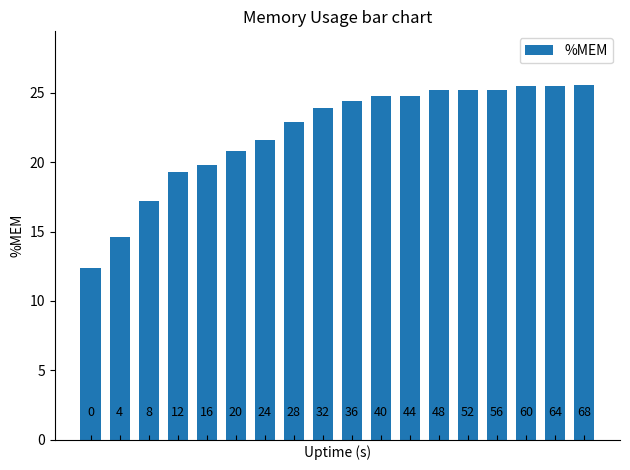

How many distinct data groups are displayed?

1